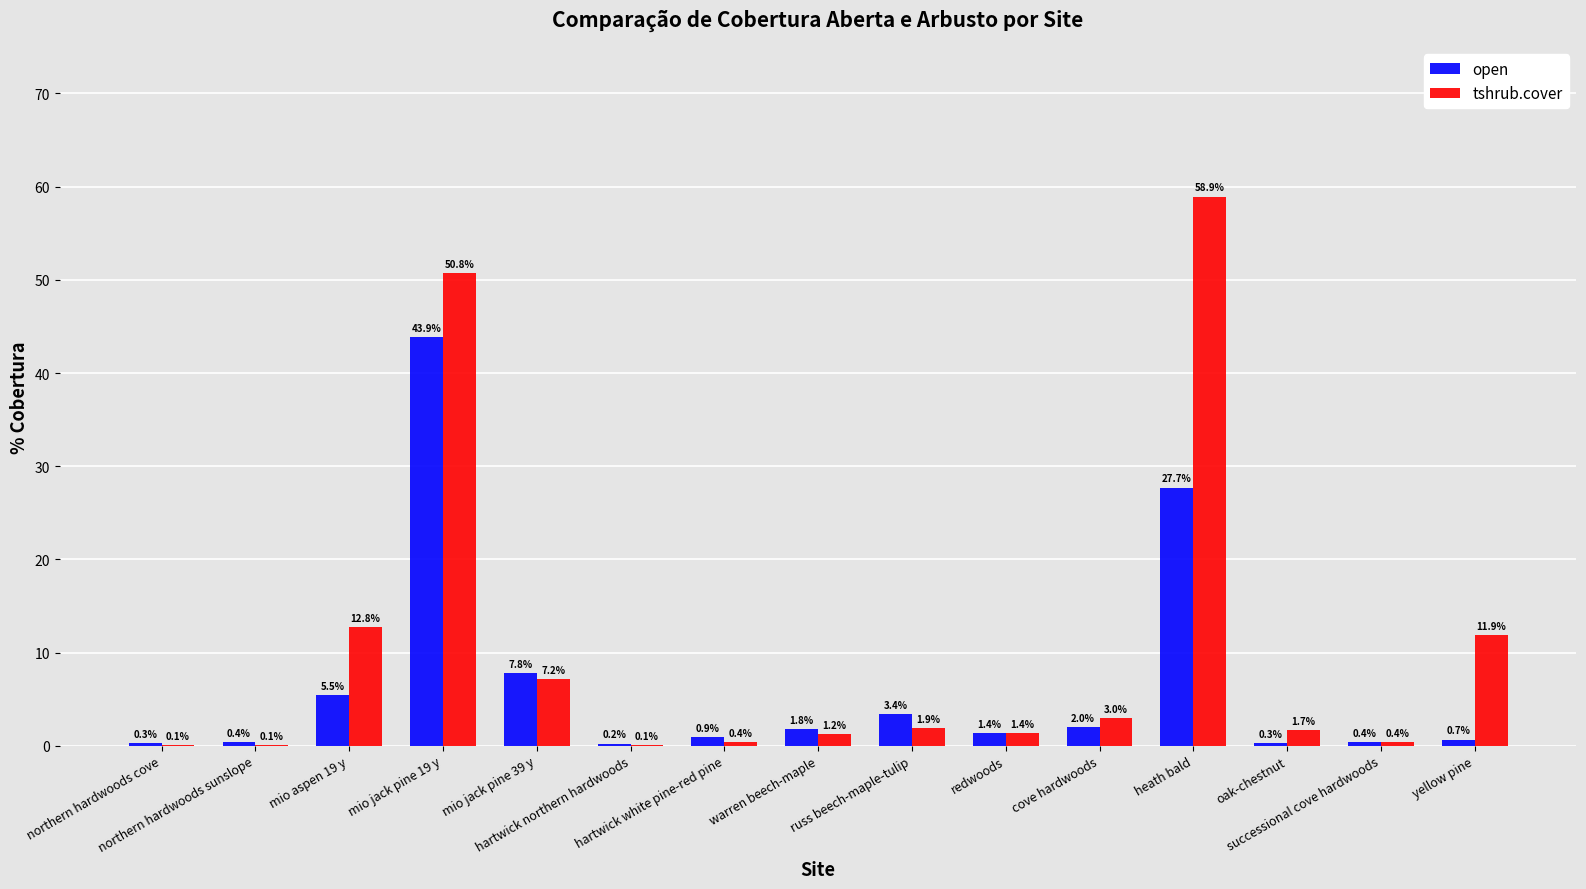

How many groups of bars are there?

15